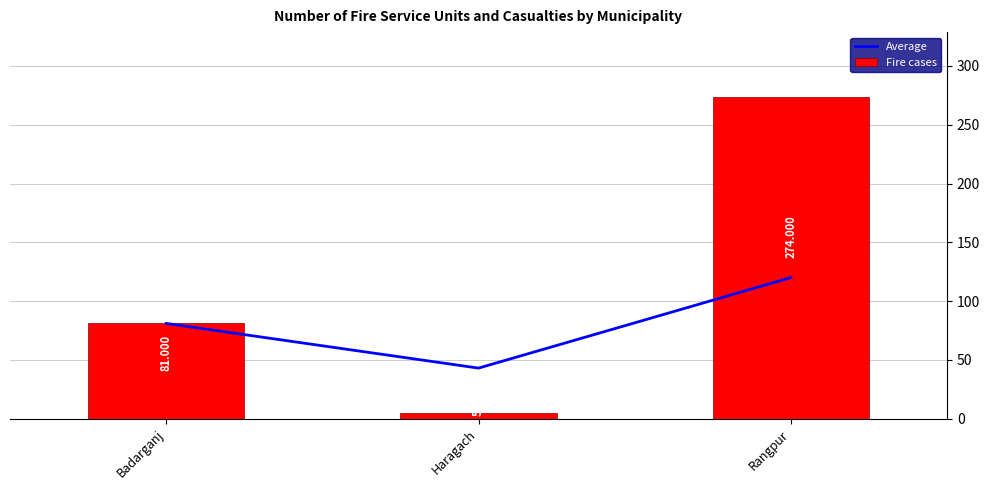

The Average series shows 120 at Rangpur. True or false?

True